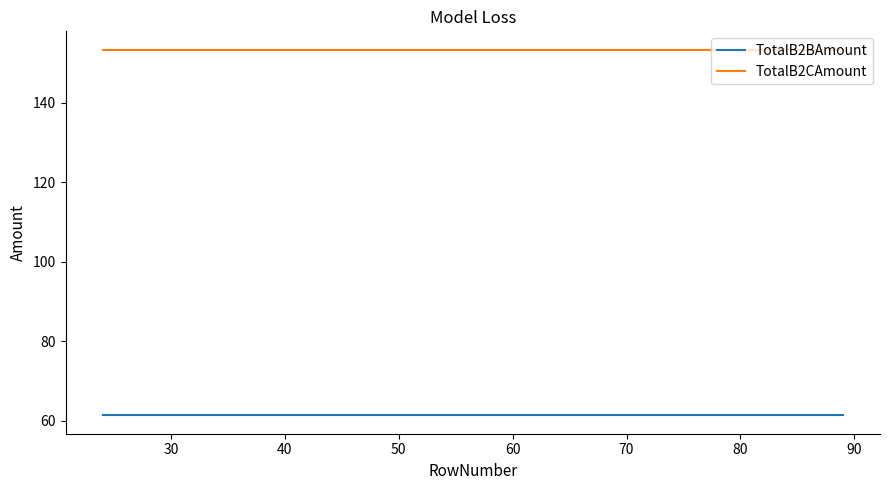

Reading right to left, list all the values displayed in this chart.

TotalB2BAmount: 61.4	61.4	61.4	61.4	61.4	61.4	61.4	61.4
TotalB2CAmount: 153.4	153.4	153.4	153.4	153.4	153.4	153.4	153.4